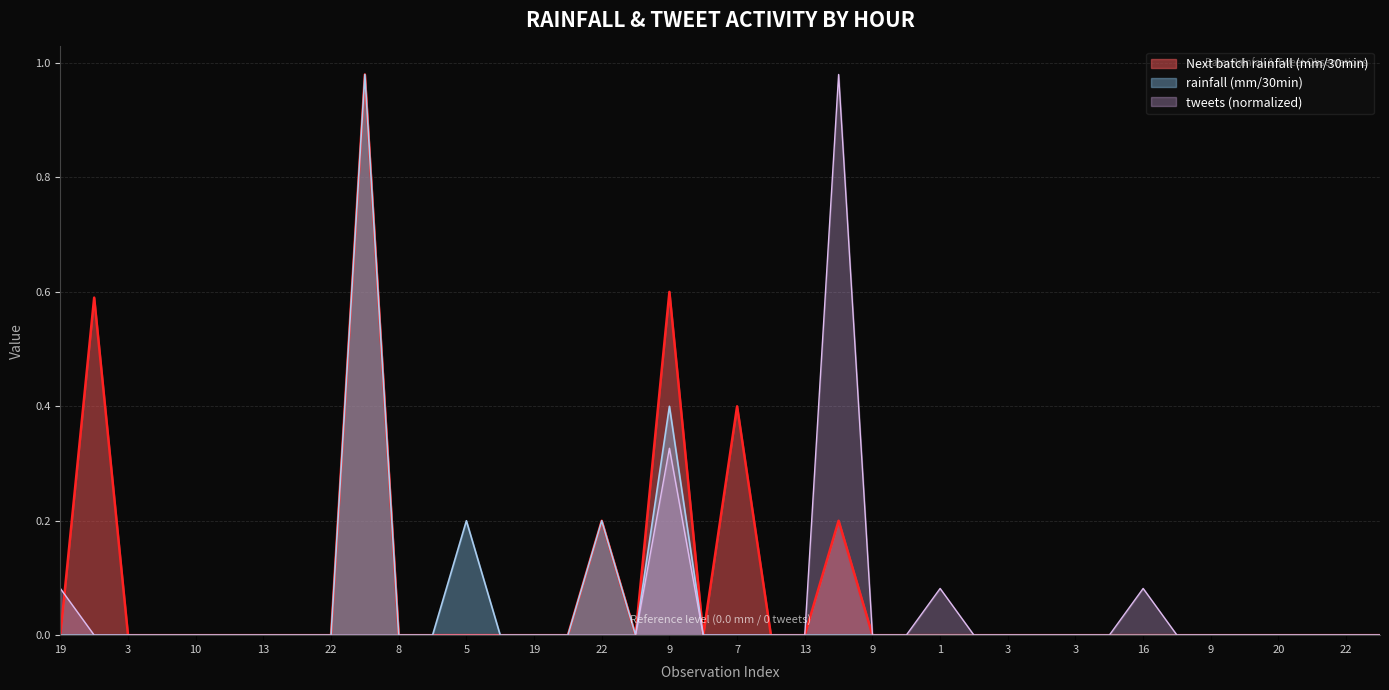

What is the sum of all rainfall (mm/30min) values?

1.8